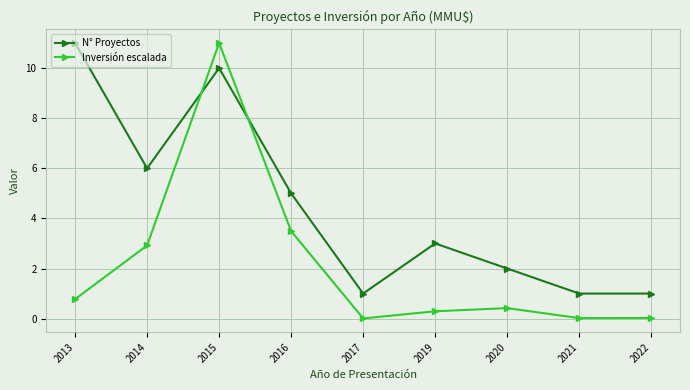

Which series has the largest total across all categories?

N° Proyectos